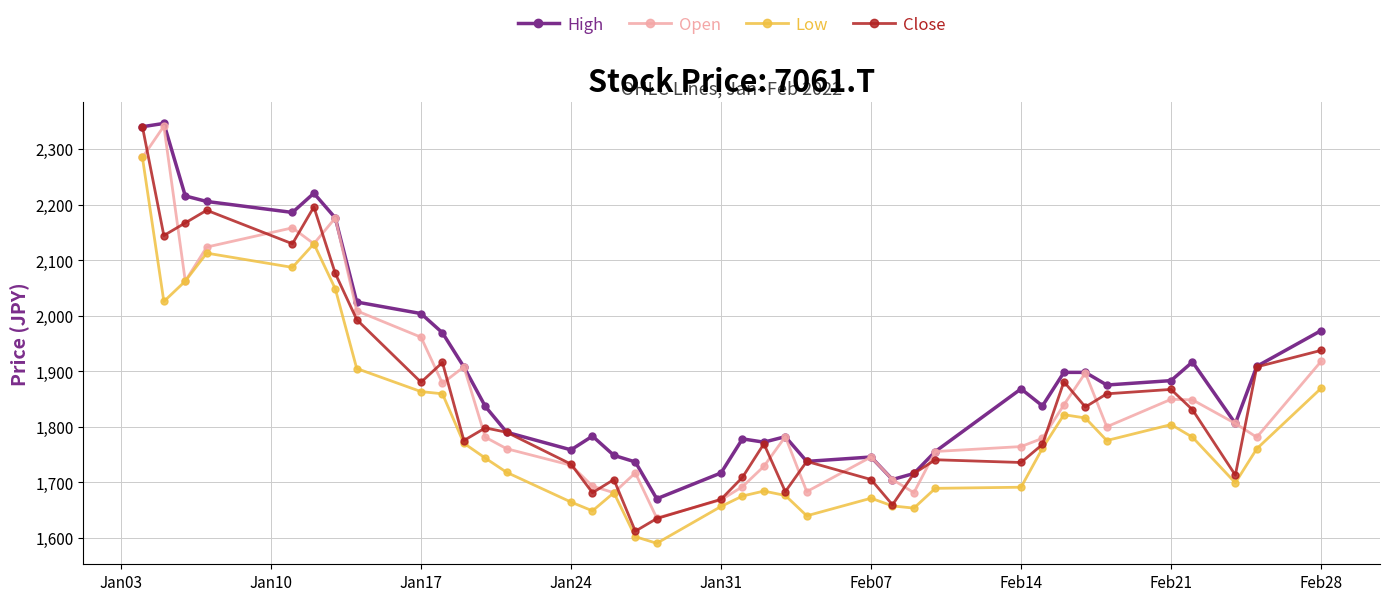

True or false: High and Low intersect in this chart.

False